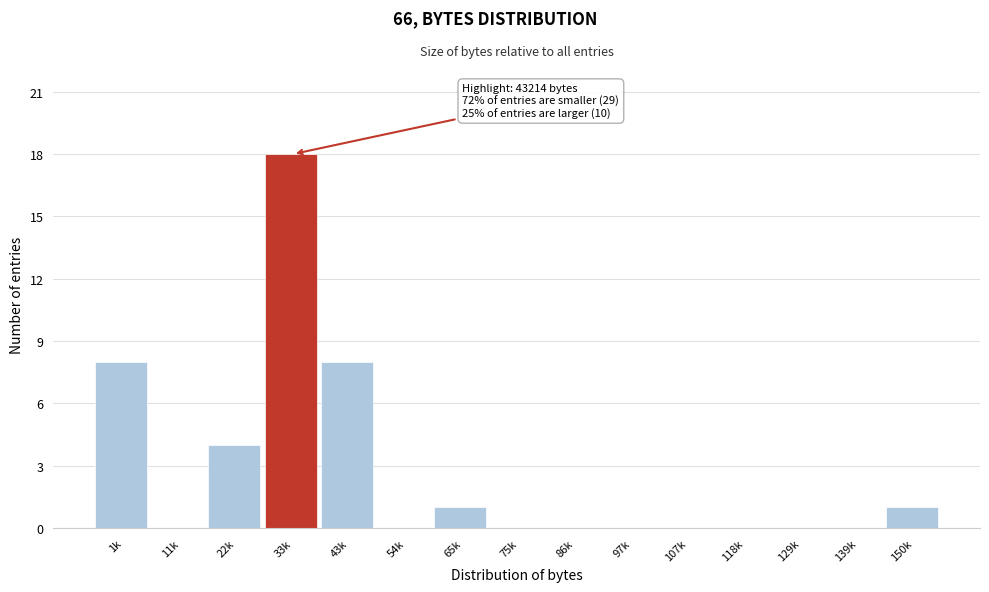

Reading left to right, what are all the values shown in this chart?

1k=8	11k=0	22k=4	33k=18	43k=8	54k=0	65k=1	75k=0	86k=0	97k=0	107k=0	118k=0	129k=0	139k=0	150k=1